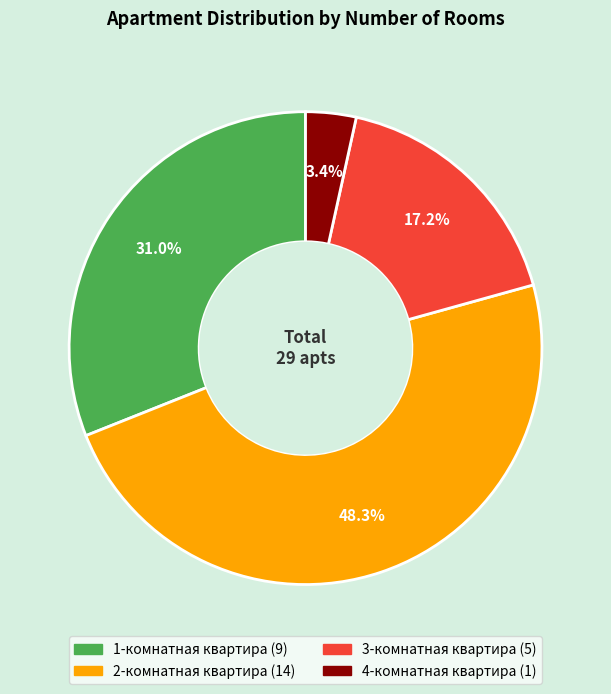

Between 2-комнатная квартира and 4-комнатная квартира, which is larger?

2-комнатная квартира